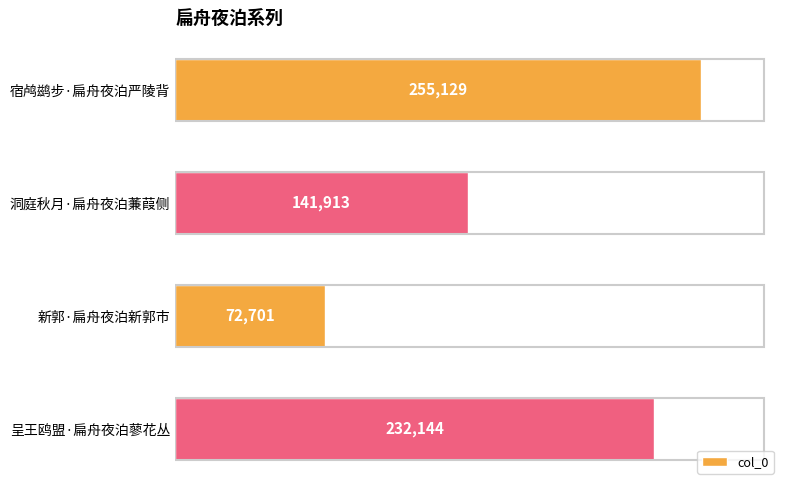

Reading top to bottom, transcribe all the data shown in this chart.

宿鸬鹚步·扁舟夜泊严陵背=255129	洞庭秋月·扁舟夜泊蒹葭侧=141913	新郭·扁舟夜泊新郭市=72701	呈王鸥盟·扁舟夜泊蓼花丛=232144